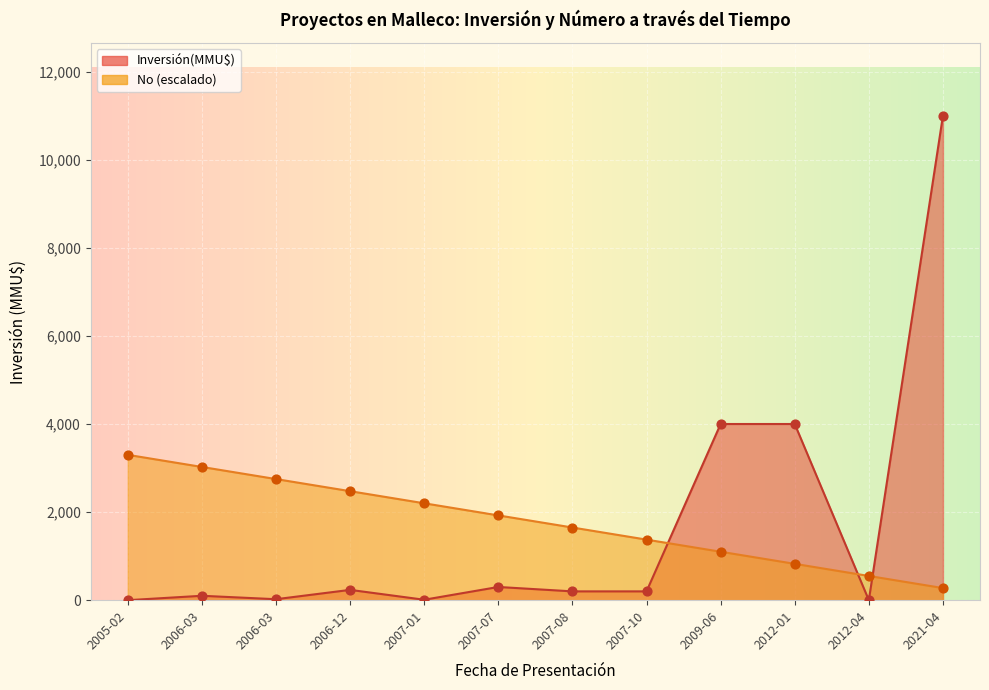

Which series reaches the minimum Y coordinate?

Inversión(MMU$)